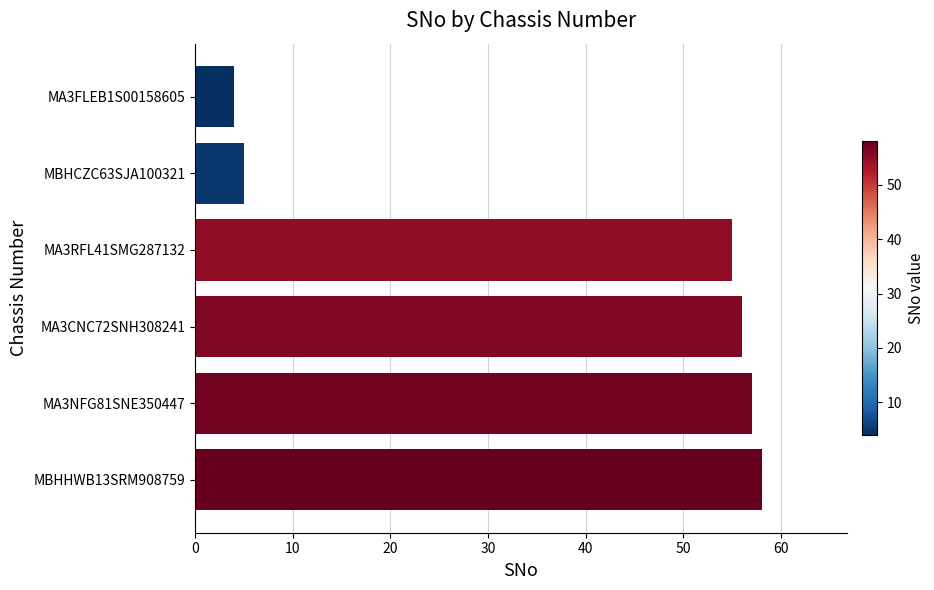

What is the ratio of the value at MA3RFL41SMG287132 to the value at MA3CNC72SNH308241?

1.0